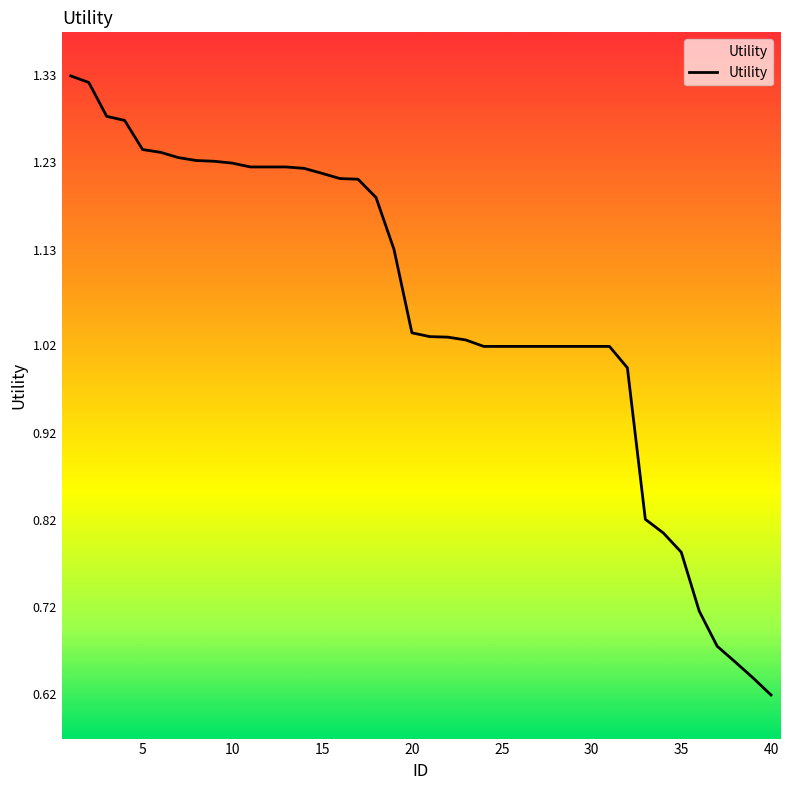

At which category does the chart reach its minimum across all series?

40